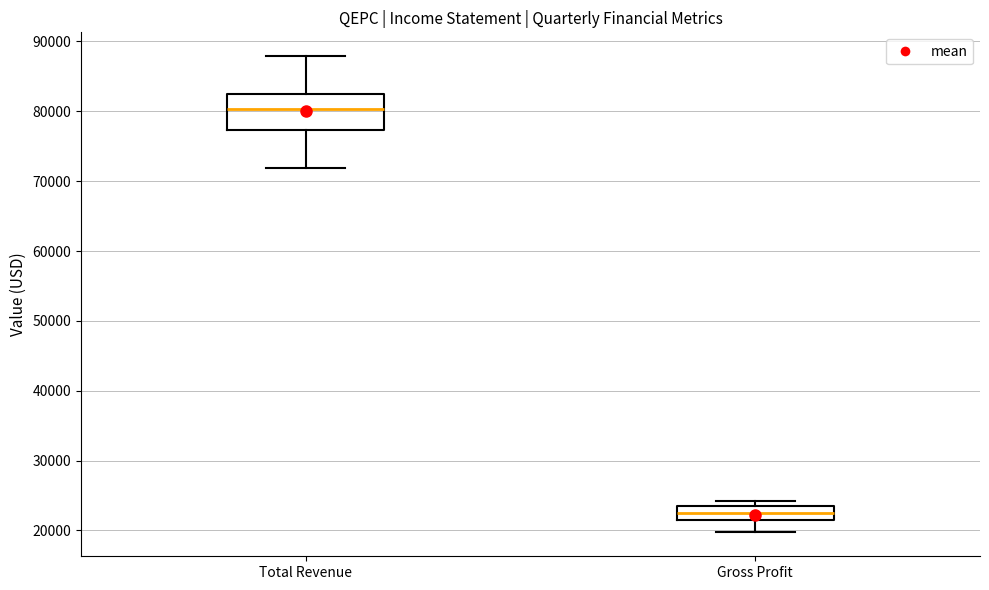

Reading left to right, transcribe this box plot: for each box, give where its median line is, the range the box spans, and where its two whiskers end, as read against the y-axis. The values are not printed on the chart, so give them approximately, as read against the axis.

Total Revenue: median 80000, box 77000 to 83000, whiskers 72000 to 88000
Gross Profit: median 23000 (inside the box), box 22000 to 23000, whiskers 20000 to 24000